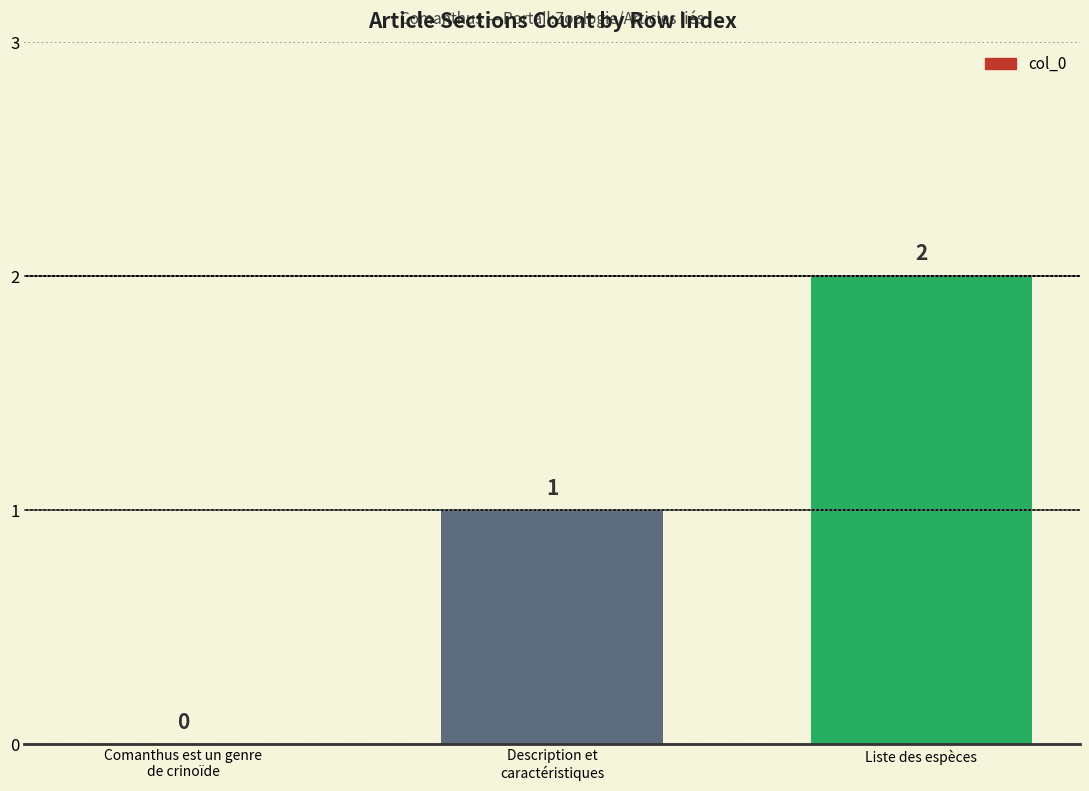

Which label corresponds to the largest value in the chart?

Liste des espèces